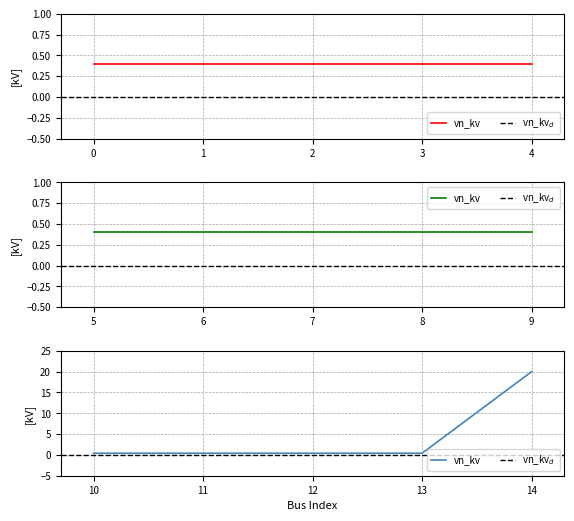

What is the value of the 8th point from the left?

0.4